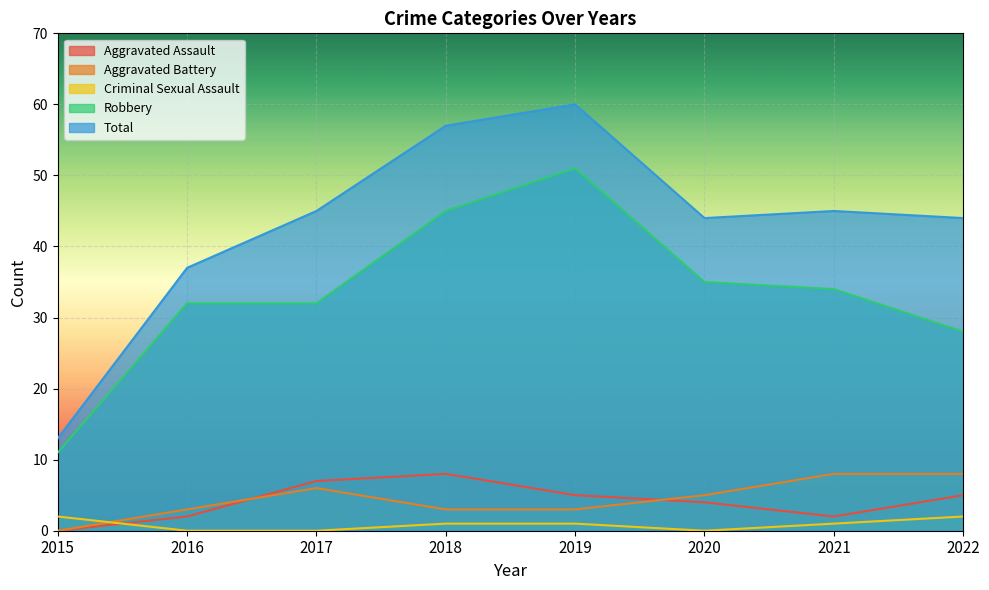

List the series in order of their peak value, lowest first.

Criminal Sexual Assault, Aggravated Assault, Aggravated Battery, Robbery, Total